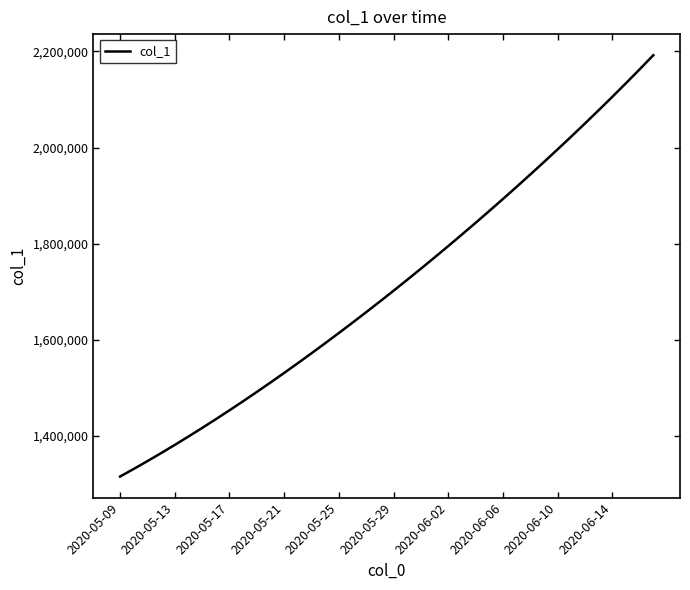

What is the greatest value displayed?

2192182.0